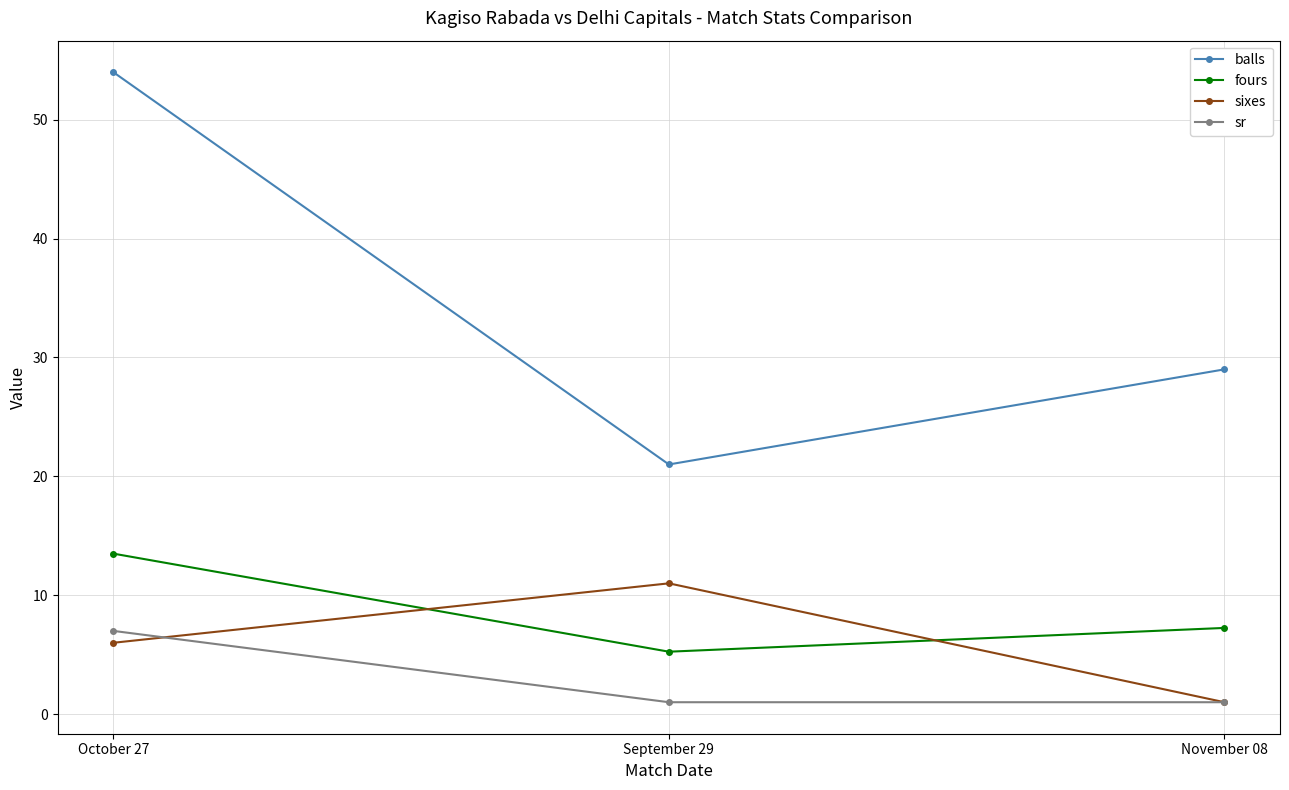

How many lines are shown in the chart?

4